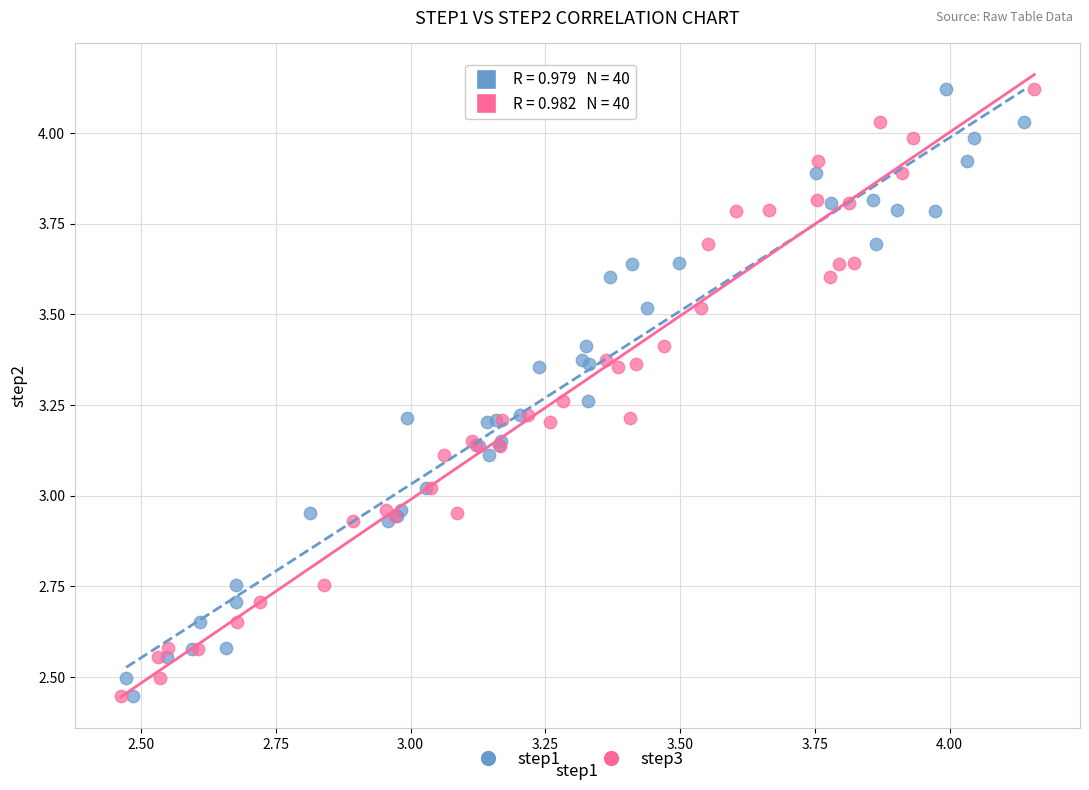

What are all the series names shown in the legend?

step1, step3